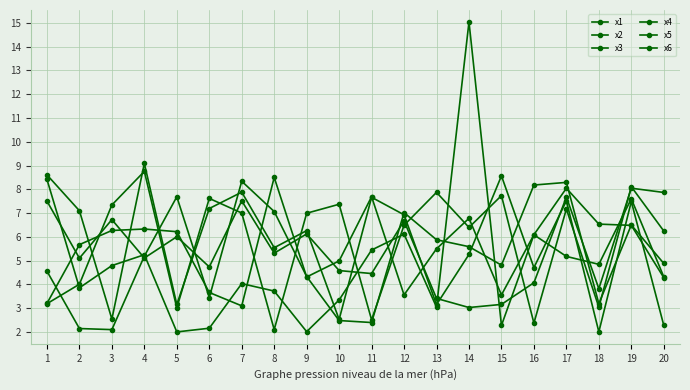

How many lines are shown in the chart?

6